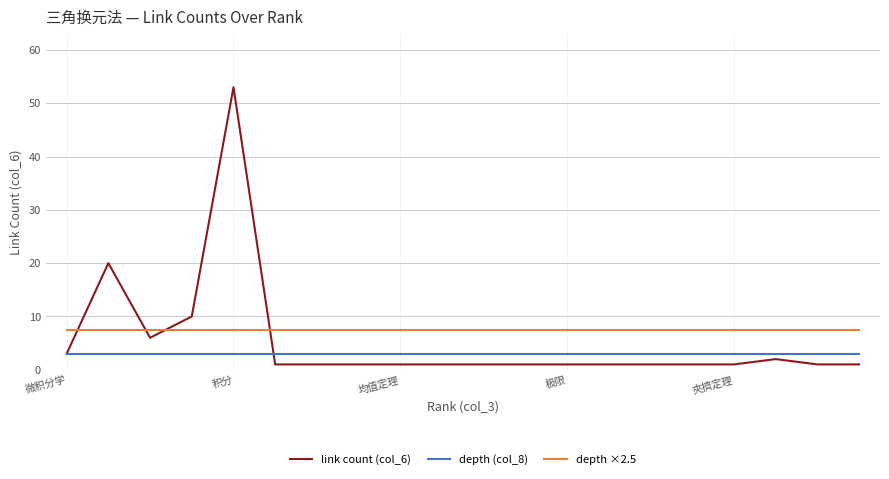

List the series in order of their peak value, lowest first.

depth (col_8), depth ×2.5, link count (col_6)